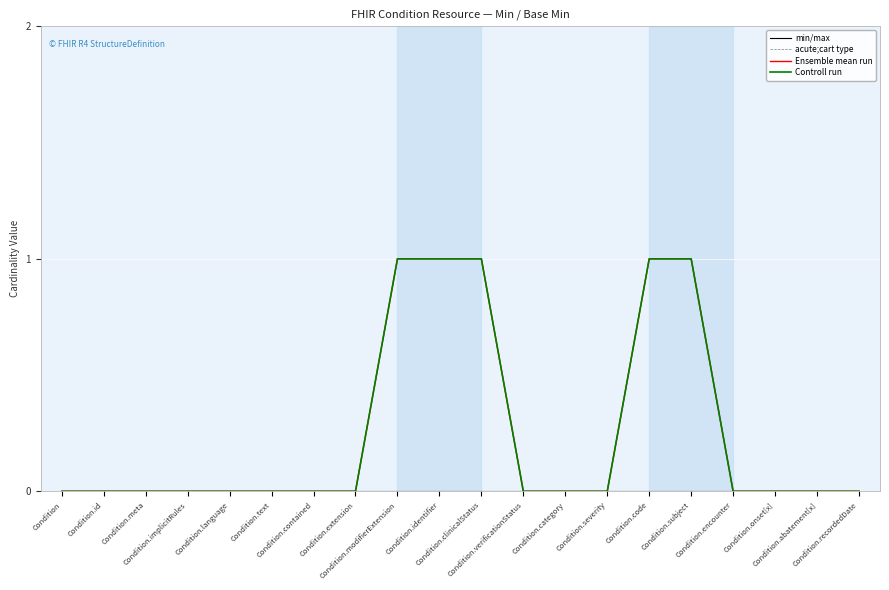

Does the chart display data point markers on the line(s)?

No